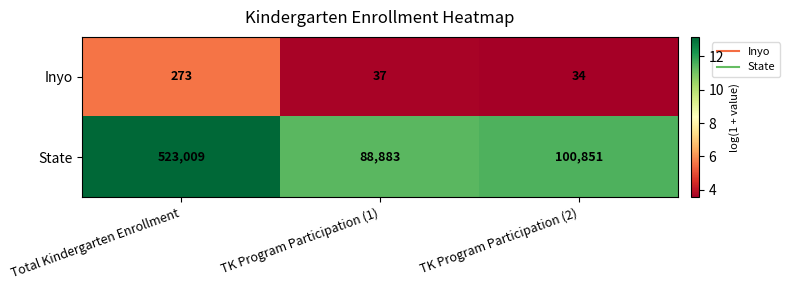

List the series in order of their peak value, highest first.

State, Inyo